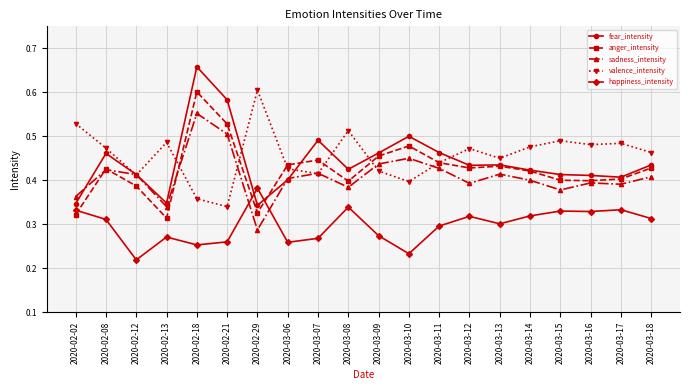

The value of happiness_intensity at 2020-02-02 is 0.5. True or false?

False